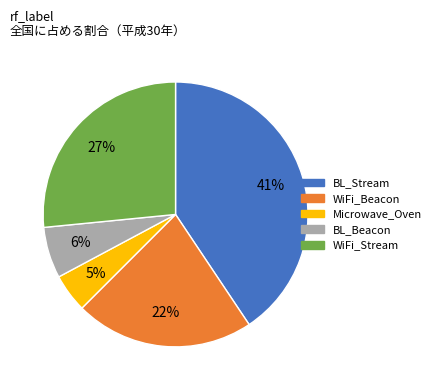

Is there any slice that represents more than half of the pie?

No